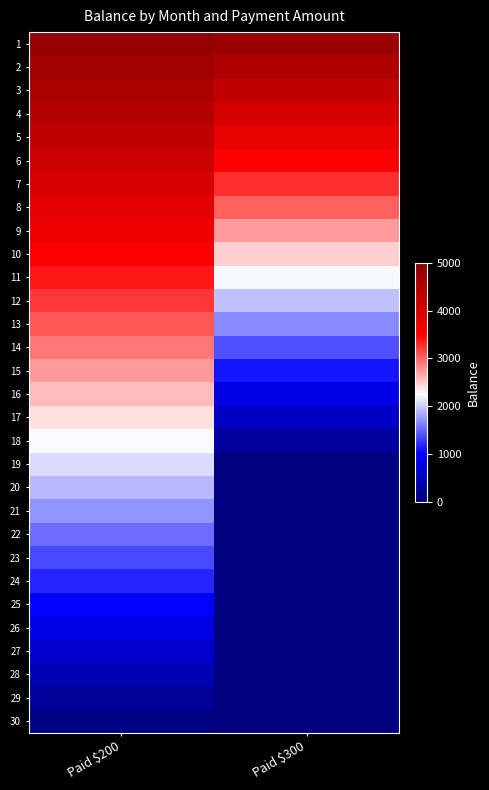

Which series has the largest total across all categories?

1